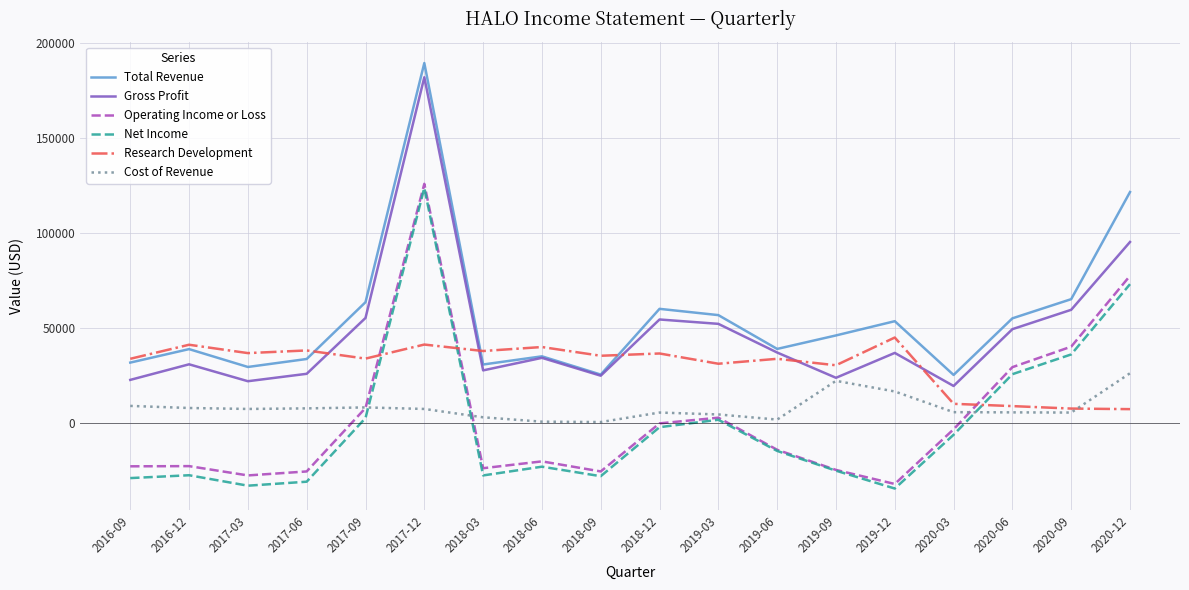

Which label corresponds to the largest value in the chart?

2017-12